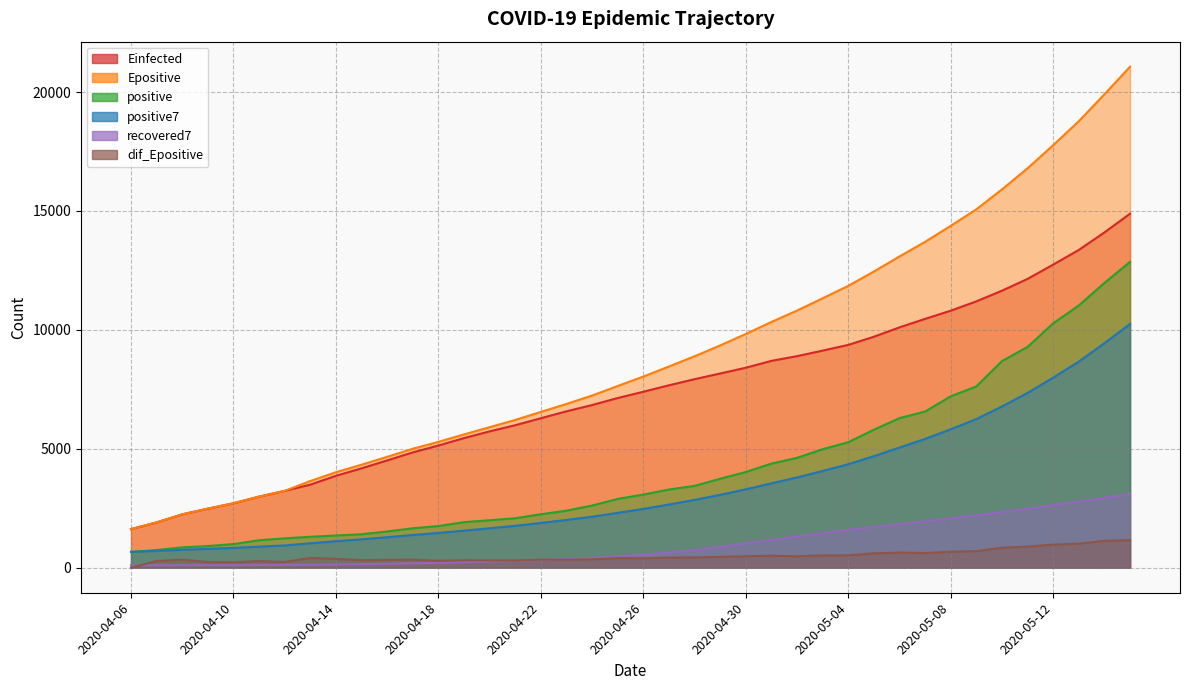

In dif_Epositive, how many points are higher than both neighbors (excluding endpoints)?

9